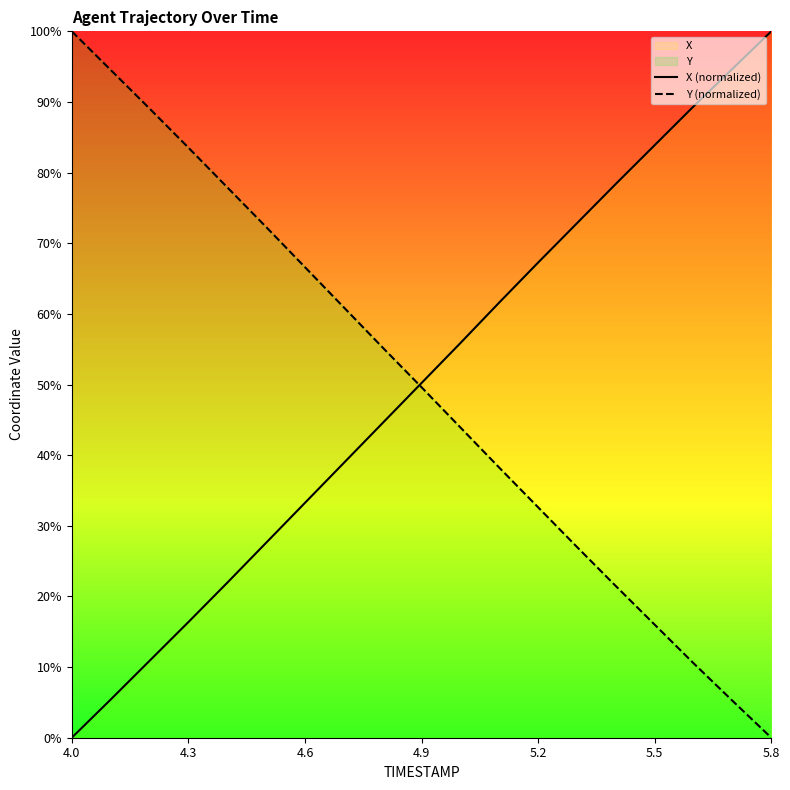

How many times do Y (normalized) and X (normalized) cross each other?

1